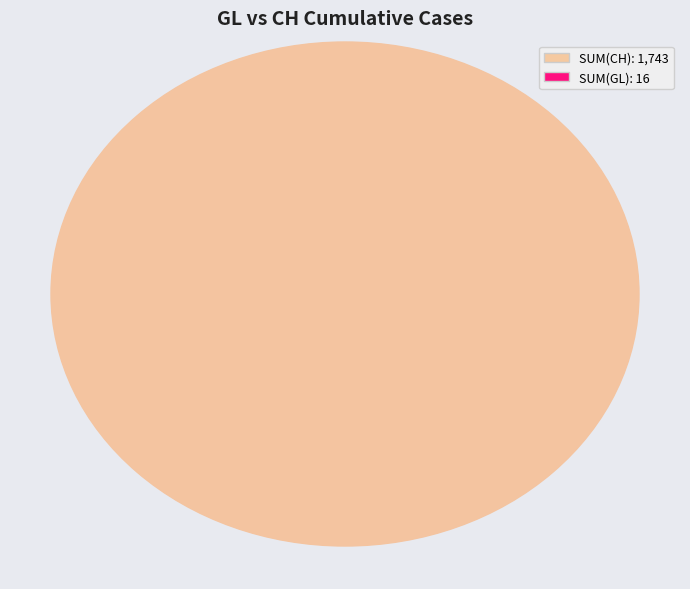

At 11, list the series in order from smallest to largest.

GL, CH